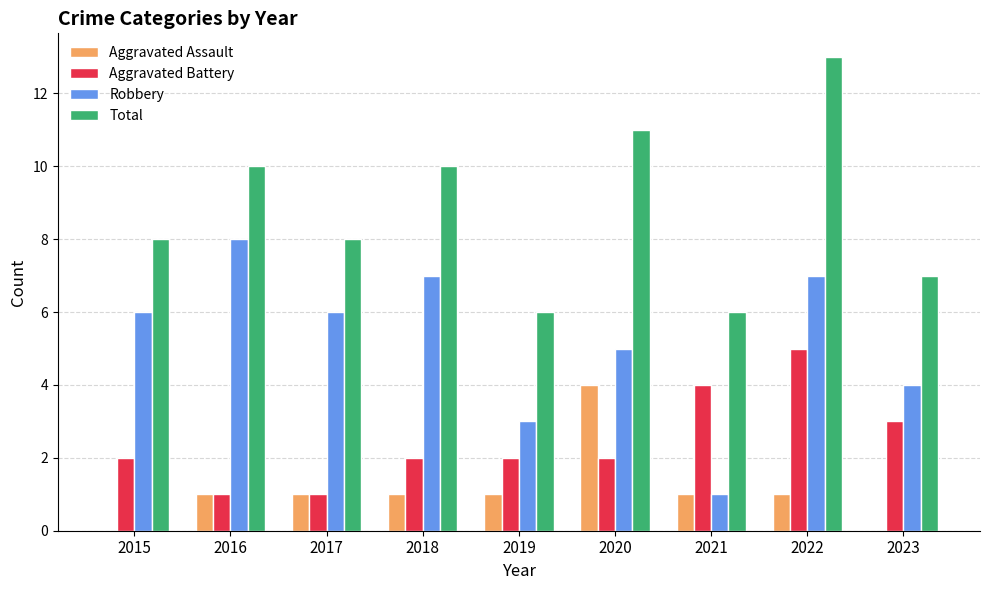

Between 2015 and 2019, which series saw the biggest shift?

Robbery